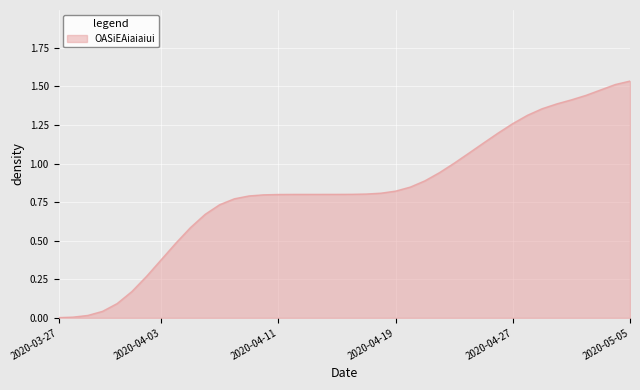

How many lines are shown in the chart?

1